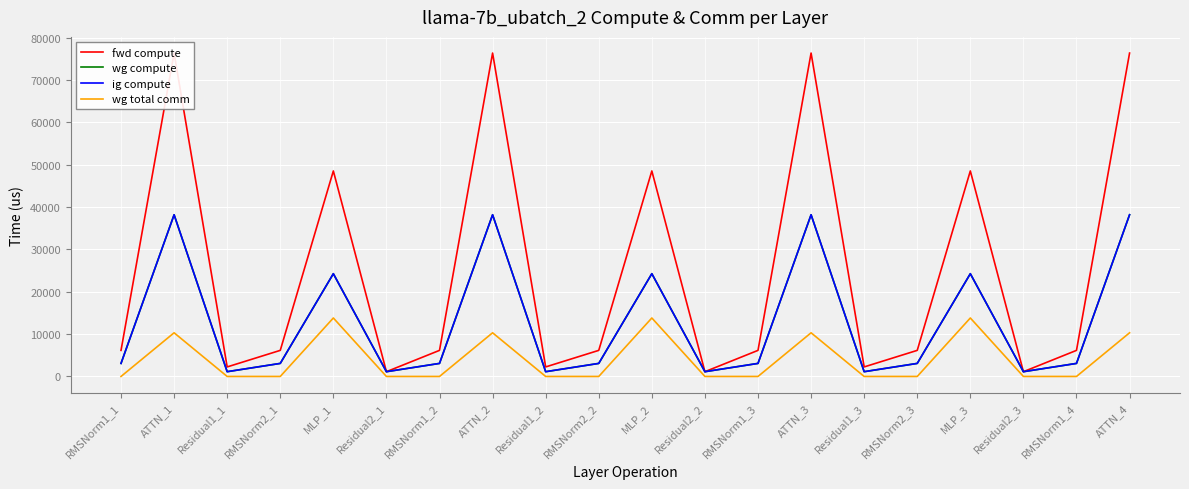

True or false: wg total comm has more than 2 interior local peaks.

True